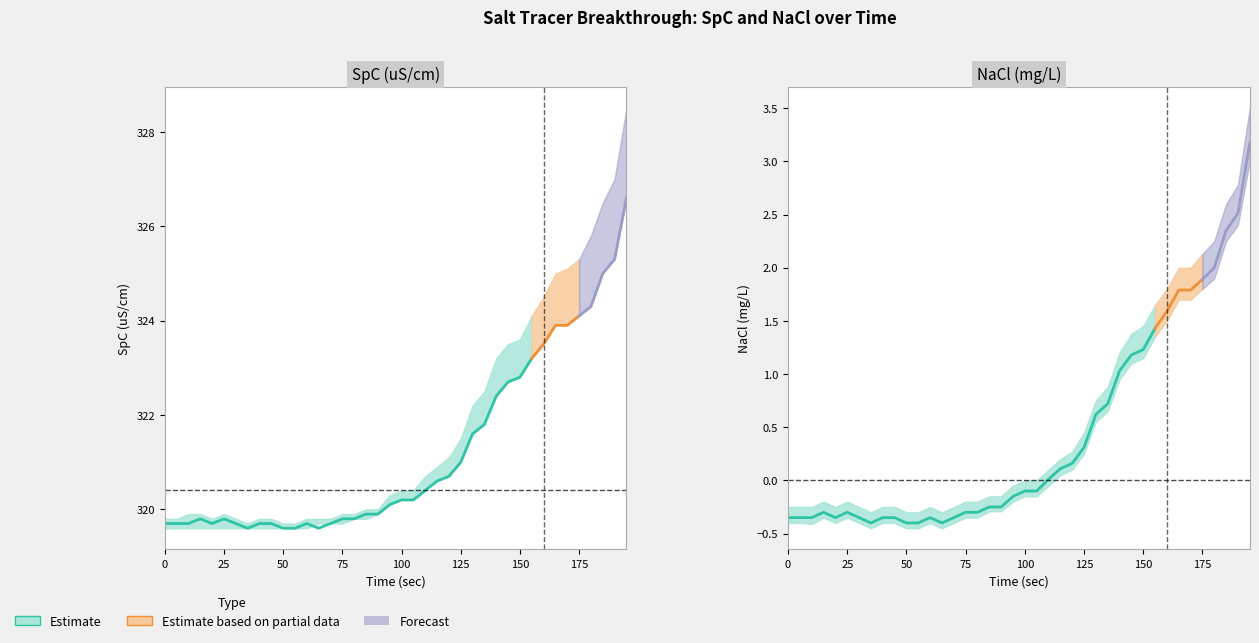

Reading left to right, what are all the values shown in this chart?

SpC_lower: 319.6	319.6	319.6	319.6	319.6	319.6	319.6	319.6	319.6	319.6	319.6	319.6	319.6	319.7	319.7	319.7	319.8	319.8	319.9	320.1	320.2	320.2	320.4	320.6	320.7	321.0	321.6	321.8	322.4	322.7	322.8	323.2	323.5	323.9	323.9	324.1	324.3	325.0	325.3	326.6
SpC_mid: 319.7	319.7	319.7	319.8	319.7	319.8	319.7	319.6	319.7	319.7	319.6	319.6	319.7	319.6	319.7	319.8	319.8	319.9	319.9	320.1	320.2	320.2	320.4	320.6	320.7	321.0	321.6	321.8	322.4	322.7	322.8	323.2	323.5	323.9	323.9	324.1	324.3	325.0	325.3	326.6
SpC_upper: 319.8	319.8	319.9	319.9	319.8	319.9	319.8	319.7	319.8	319.8	319.7	319.7	319.8	319.8	319.8	319.9	319.9	320.0	320.0	320.3	320.4	320.4	320.7	320.9	321.1	321.5	322.2	322.5	323.2	323.5	323.6	324.1	324.5	325.0	325.1	325.3	325.8	326.5	327.0	328.5
NaCl_lower: -0.4	-0.4	-0.4	-0.3	-0.4	-0.3	-0.4	-0.5	-0.4	-0.4	-0.5	-0.5	-0.4	-0.5	-0.4	-0.3	-0.3	-0.3	-0.3	-0.2	-0.1	-0.1	-0.1	0.1	0.1	0.2	0.6	0.7	0.9	1.1	1.1	1.4	1.5	1.7	1.7	1.8	1.9	2.2	2.4	3.0
NaCl_mid: -0.3	-0.3	-0.3	-0.3	-0.3	-0.3	-0.3	-0.4	-0.3	-0.3	-0.4	-0.4	-0.3	-0.4	-0.3	-0.3	-0.3	-0.2	-0.2	-0.1	-0.1	-0.1	0.0	0.1	0.2	0.3	0.6	0.7	1.0	1.2	1.2	1.4	1.6	1.8	1.8	1.9	2.0	2.4	2.5	3.2
NaCl_upper: -0.2	-0.2	-0.2	-0.2	-0.2	-0.2	-0.2	-0.3	-0.2	-0.2	-0.3	-0.3	-0.2	-0.3	-0.2	-0.2	-0.2	-0.1	-0.1	-0.1	0.0	0.0	0.1	0.2	0.3	0.5	0.8	0.9	1.2	1.4	1.4	1.6	1.8	2.0	2.0	2.1	2.2	2.6	2.8	3.5